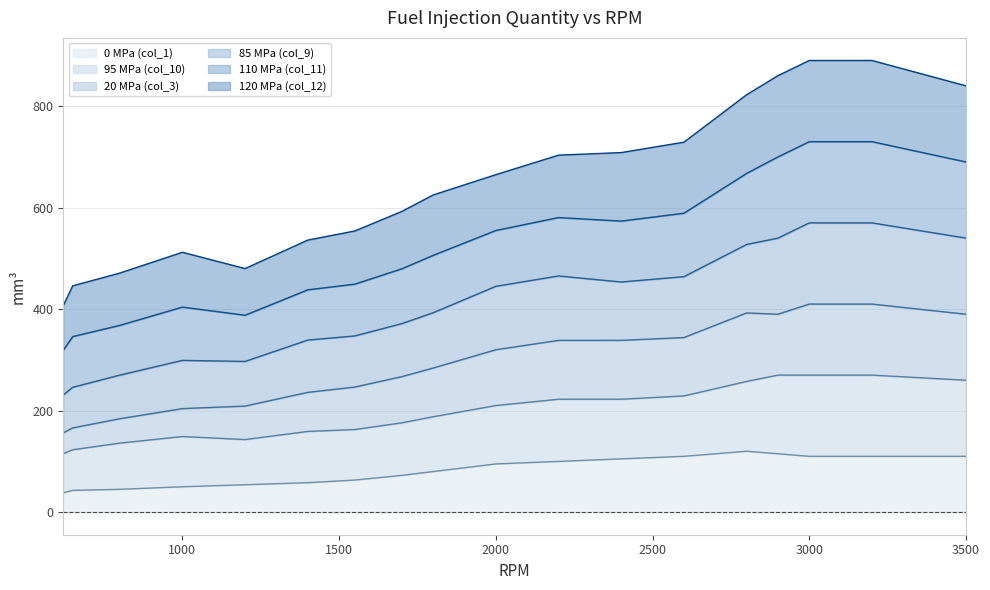

True or false: 20 MPa (col_3) and 0 MPa (col_1) cross at least once.

False